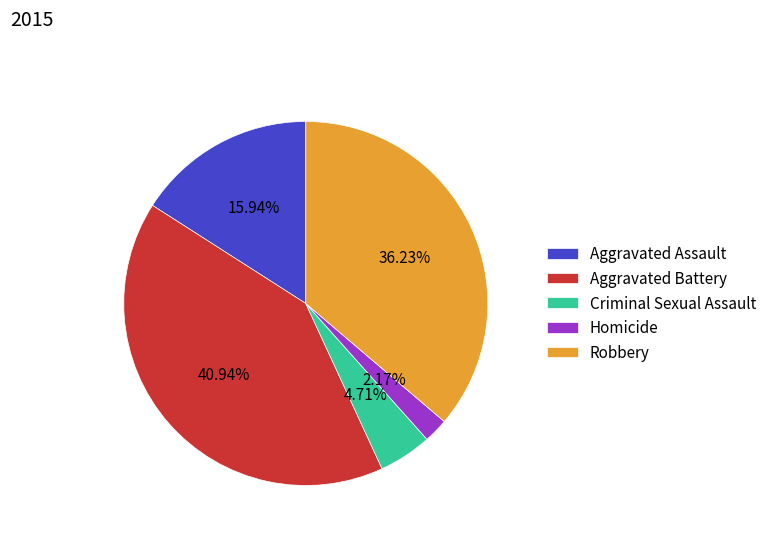

Is it true that Aggravated Assault is 5% of the pie?

False